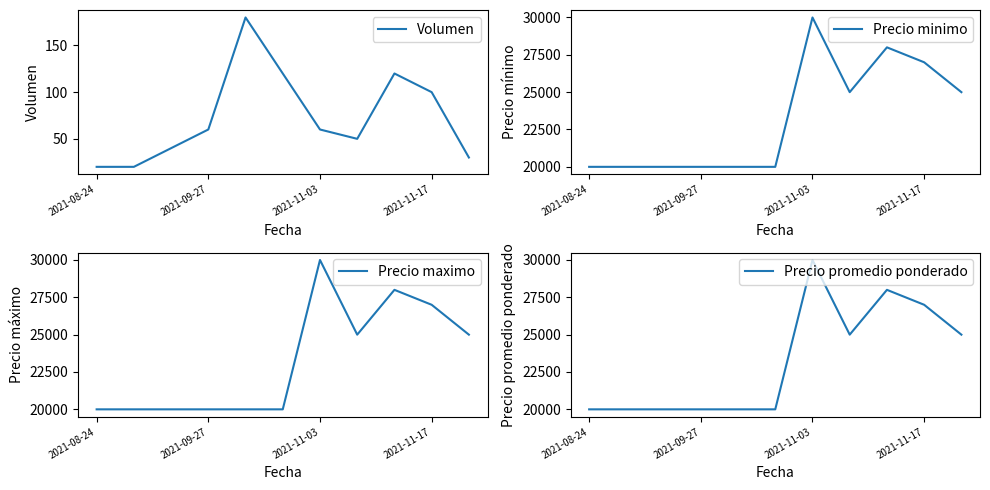

Which category has the lowest value in the Precio promedio ponderado series?

2021-08-24